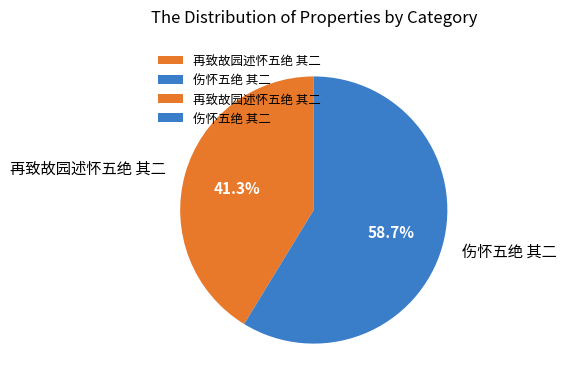

Between 再致故园述怀五绝 其二 and 伤怀五绝 其二, which is larger?

伤怀五绝 其二